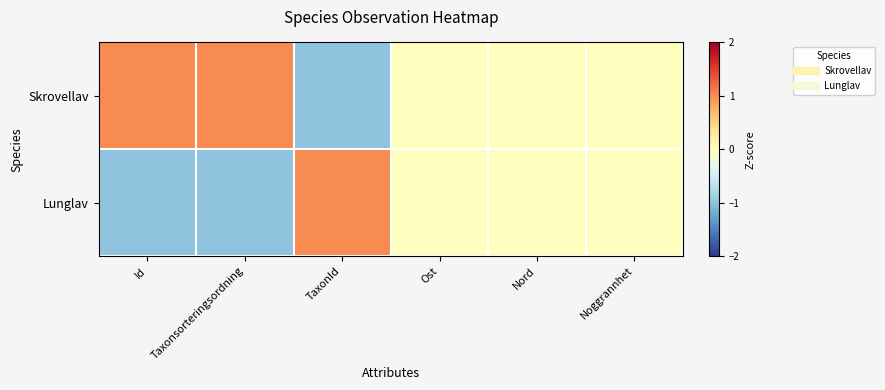

Count the number of data series in this chart.

2